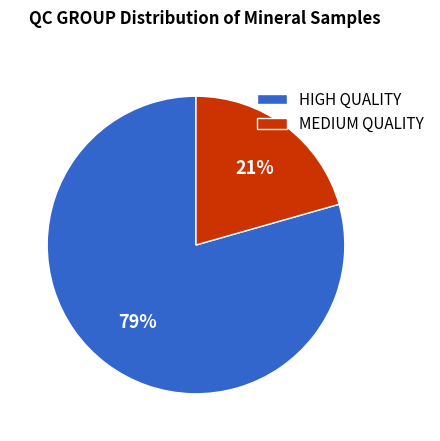

What is the smallest slice in the pie chart?

MEDIUM QUALITY